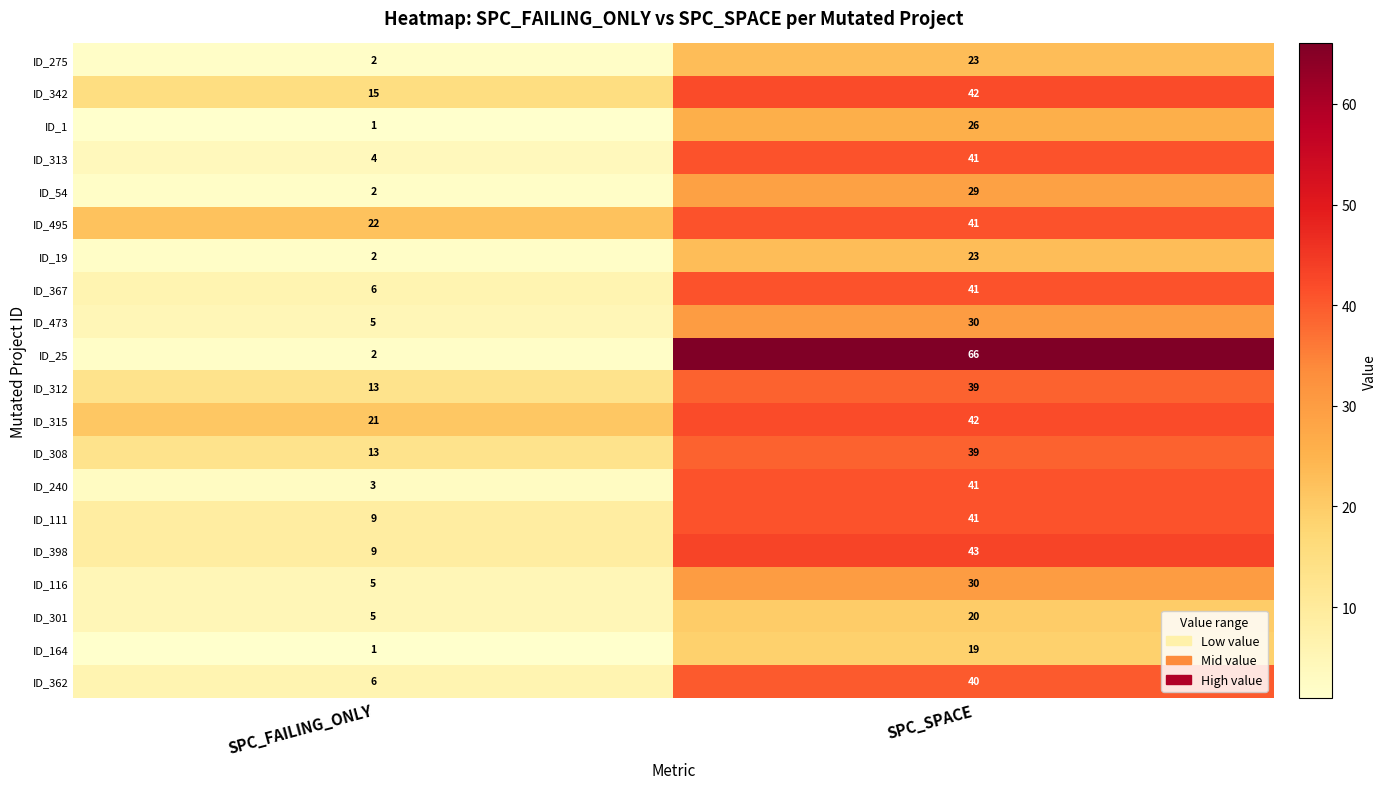

List the labels in order of ID_362 value, smallest first.

SPC_FAILING_ONLY, SPC_SPACE